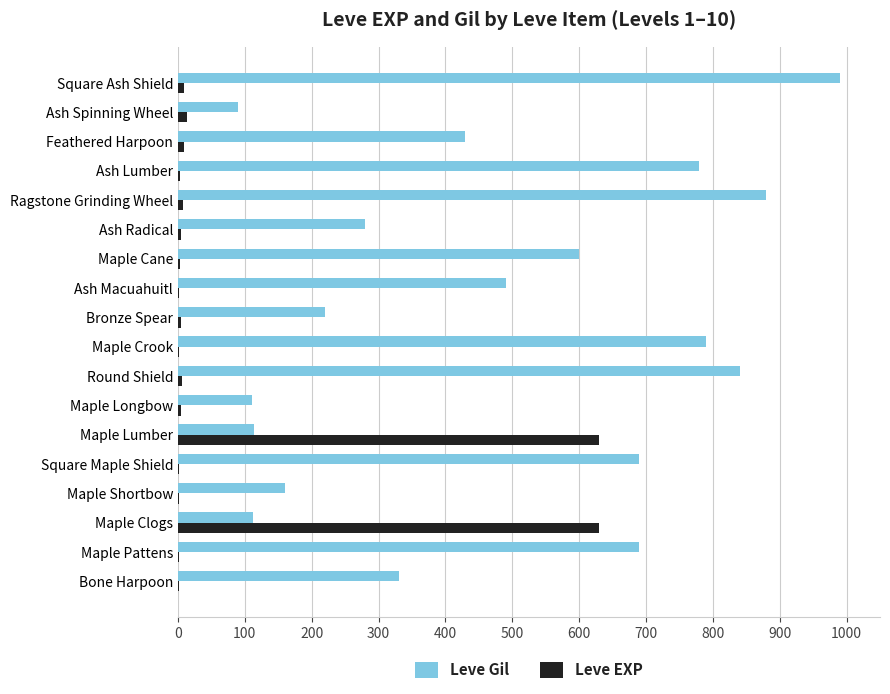

True or false: Leve Gil has a value of 160 at Maple Shortbow.

True